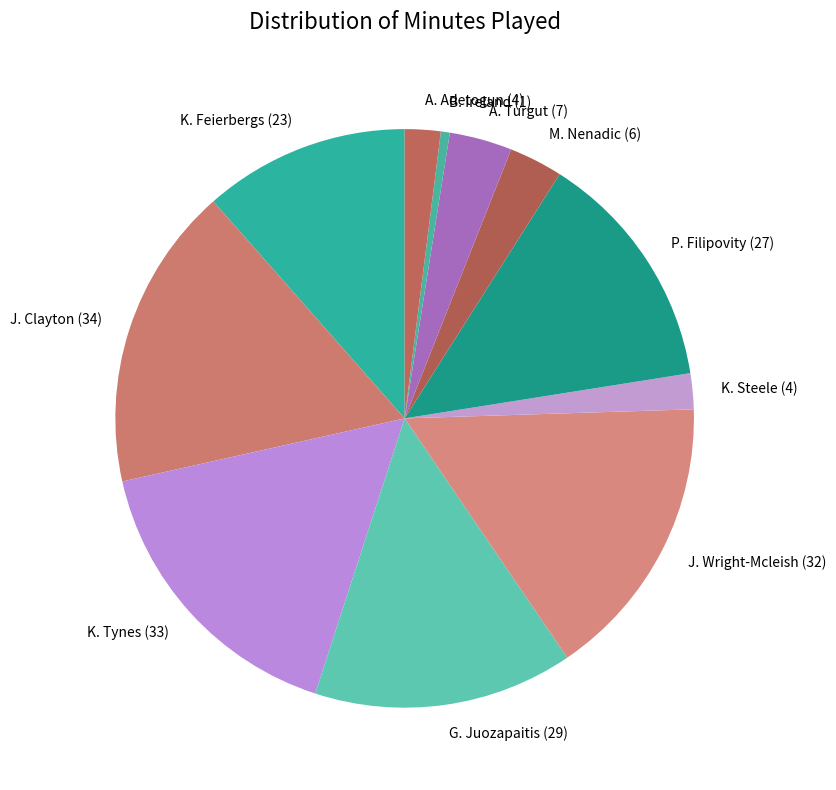

What is the ratio of the value at A. Adetogun to the value at K. Steele?

1.0